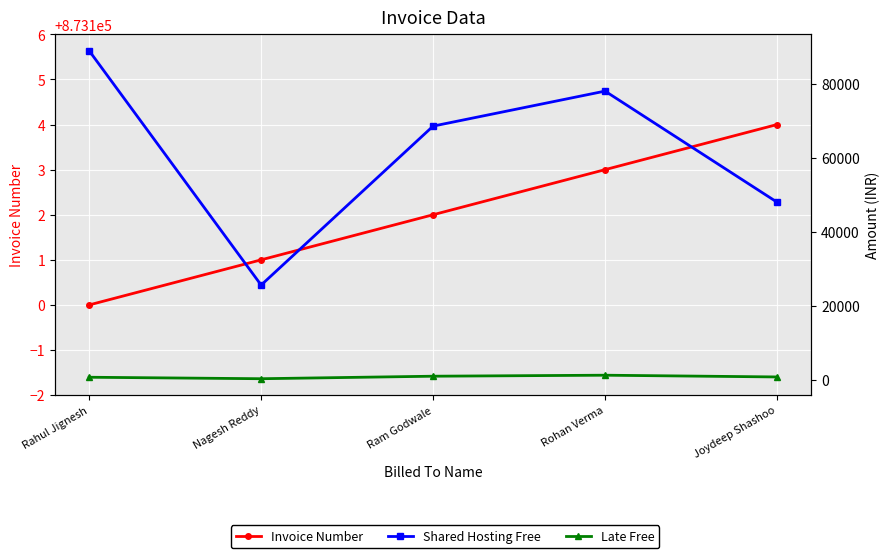

How many lines are shown in the chart?

3